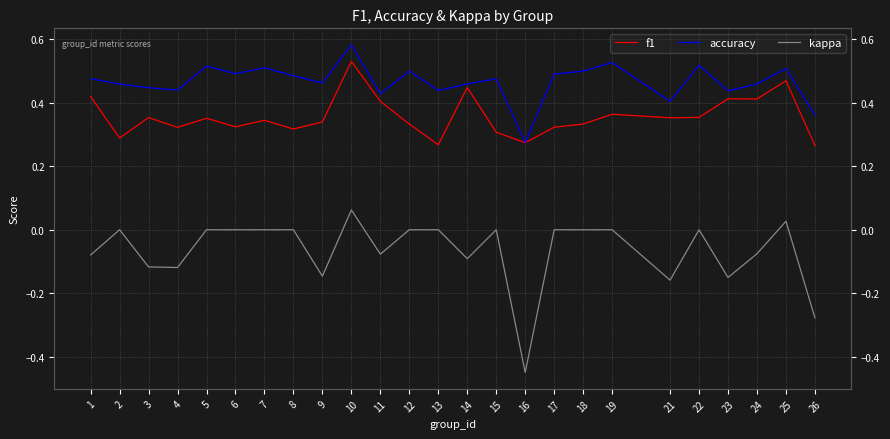

Which category has the lowest value in the kappa series?

16